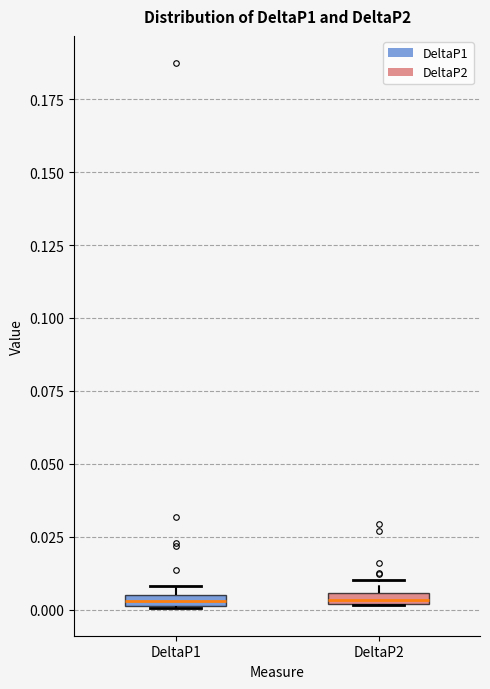

Where is the upper edge of the box for DeltaP2 on the y-axis? The values are not printed on the chart, so give them approximately, as read against the axis.

0.005